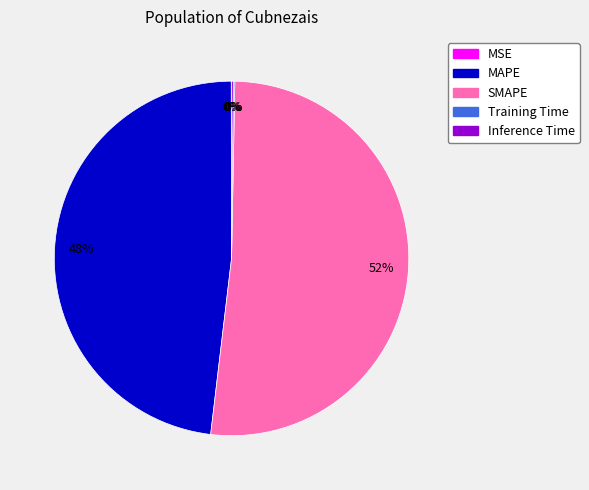

Which category has the biggest portion of the pie?

SMAPE